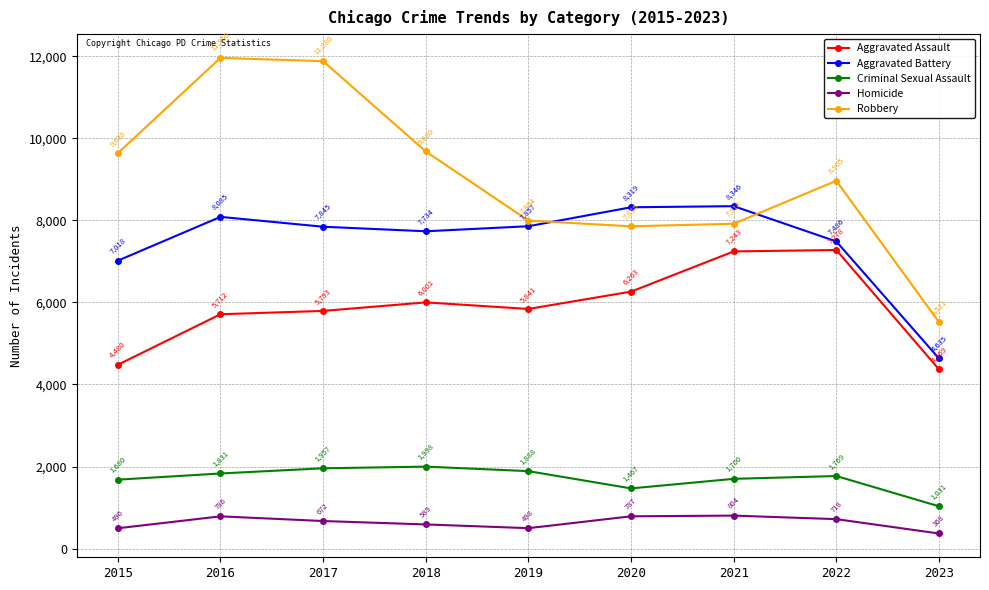

How many lines are shown in the chart?

5